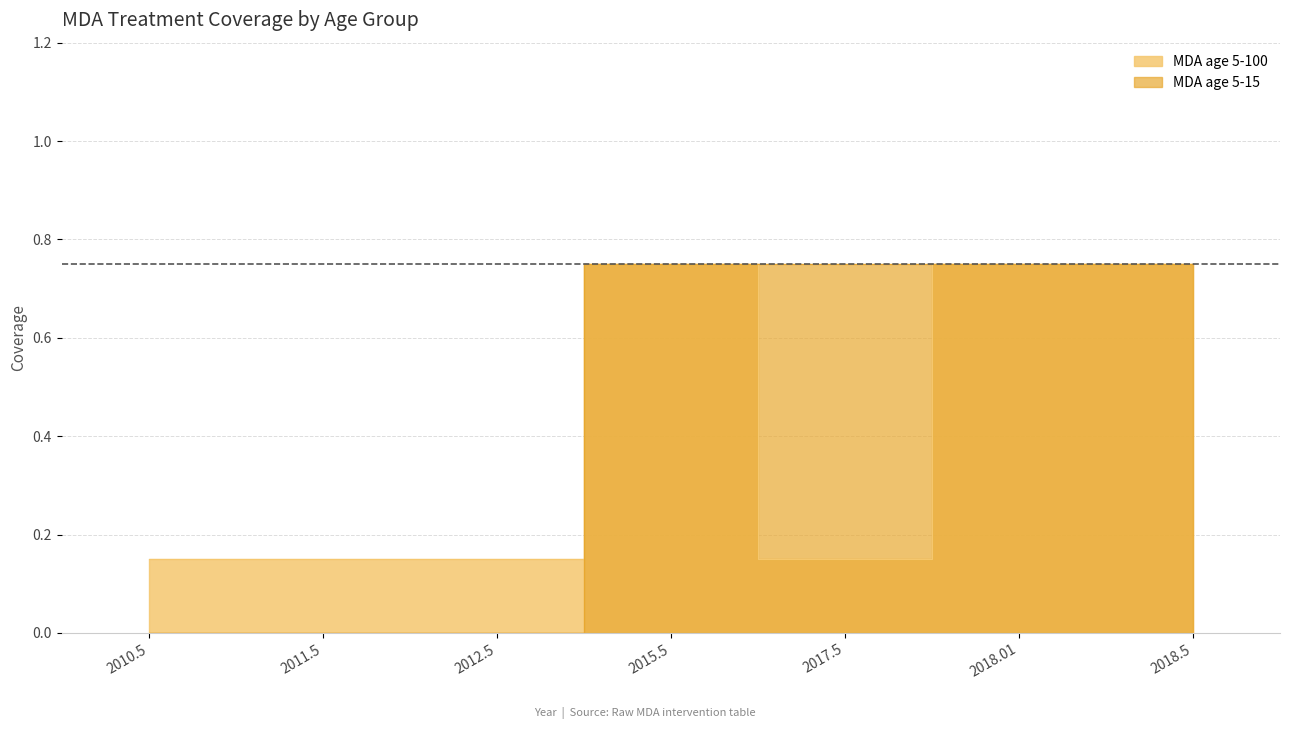

At how many categories does at least one series exceed 0?

7